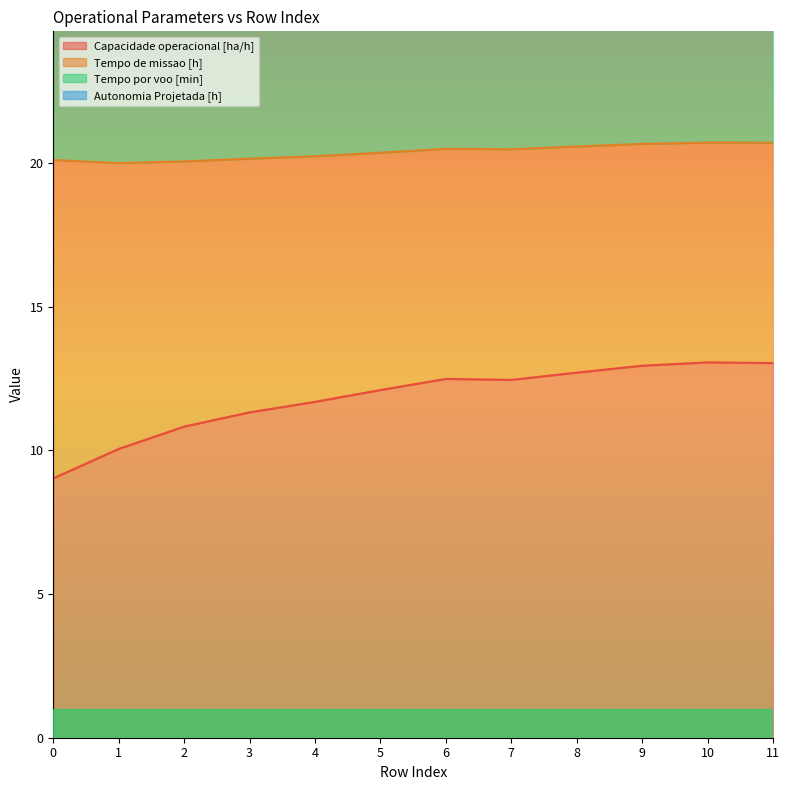

What is the lowest value of the Capacidade operacional [ha/h] series?

9.0